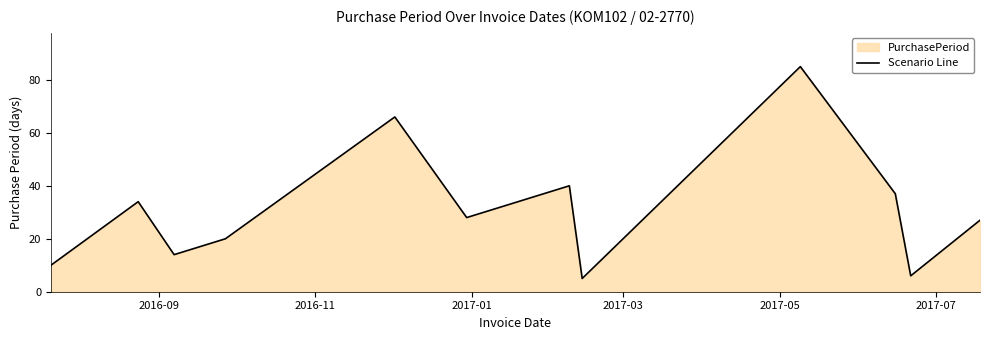

What is the minimum value shown in the chart?

5